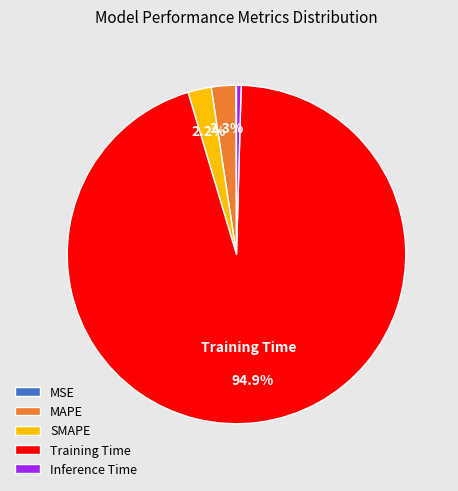

True or false: SMAPE accounts for 2% of the total.

True